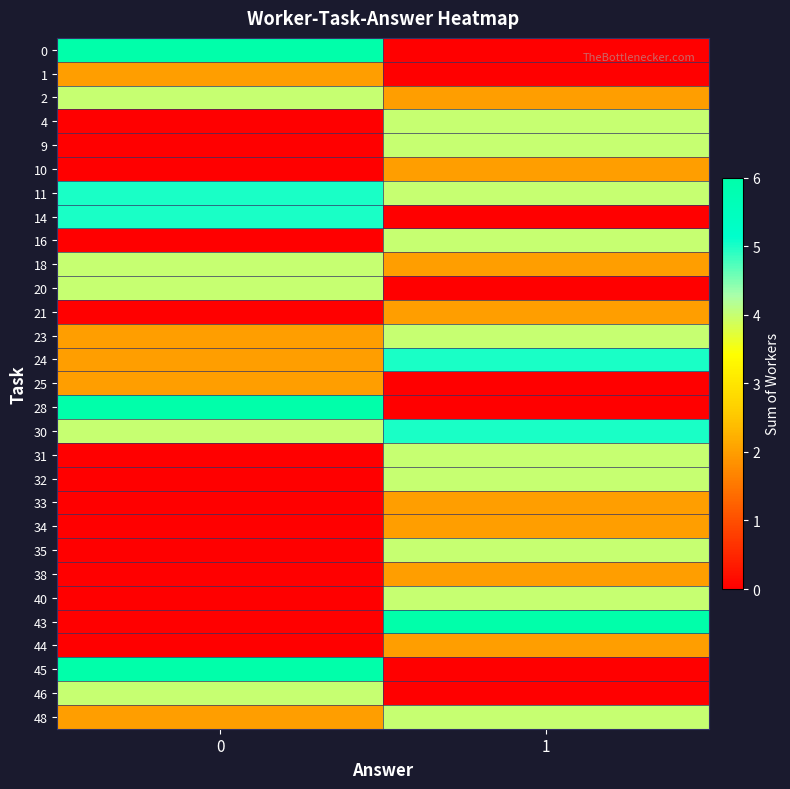

What is the total value across all series at 1?

72